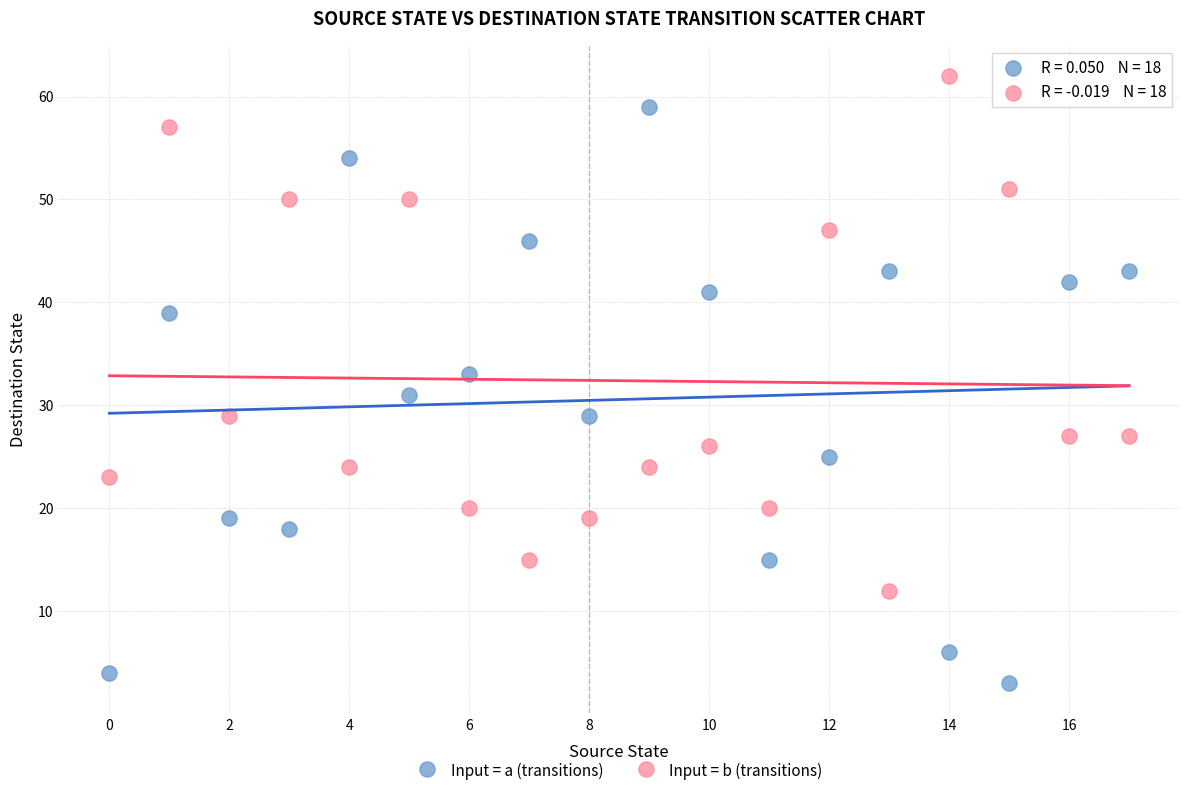

Across all data points, what is the range of Y values (max minus min)?

59